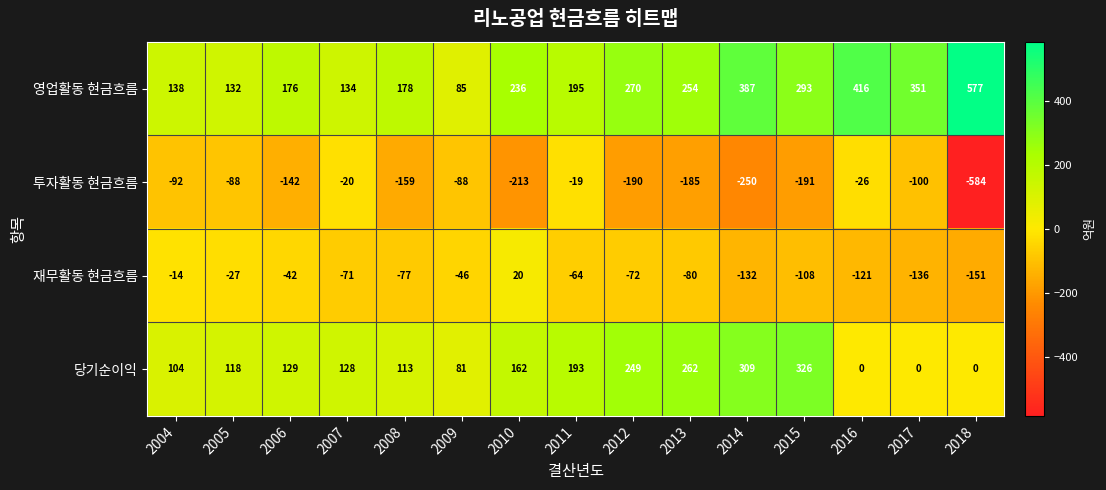

List the series in order of their peak value, highest first.

영업활동 현금흐름, 당기순이익, 재무활동 현금흐름, 투자활동 현금흐름